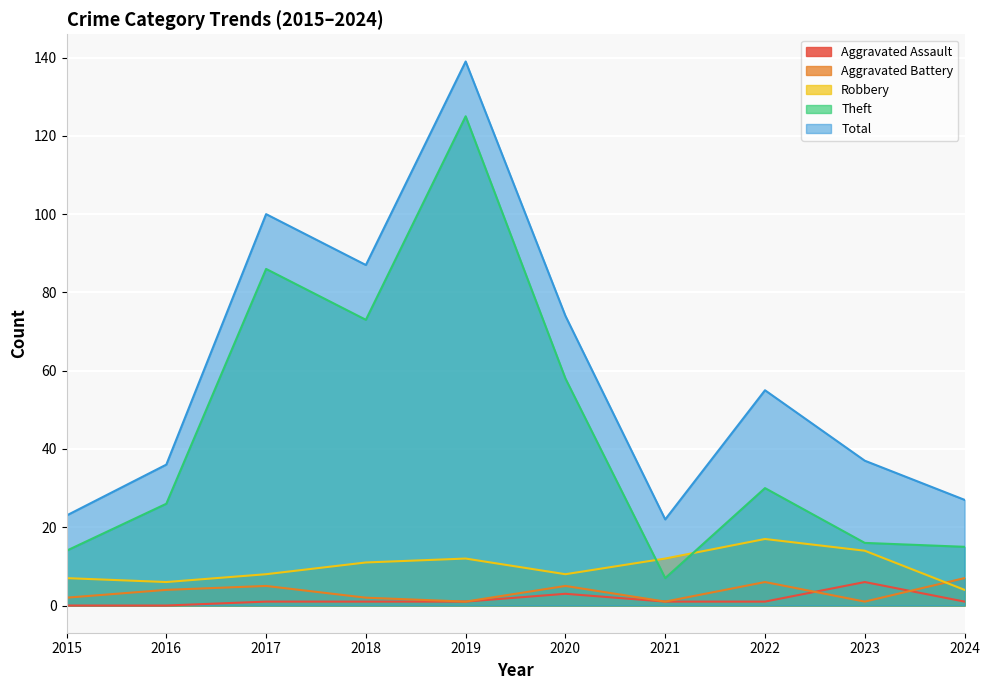

List the labels in order of Total value, smallest first.

2021, 2015, 2024, 2016, 2023, 2022, 2020, 2018, 2017, 2019